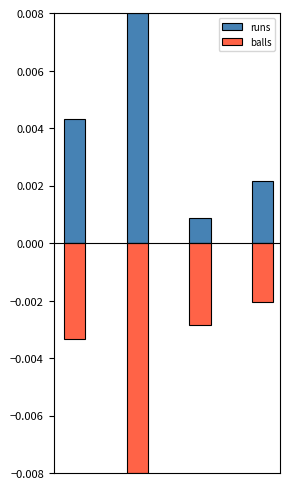

What are all the series names shown in the legend?

runs, balls